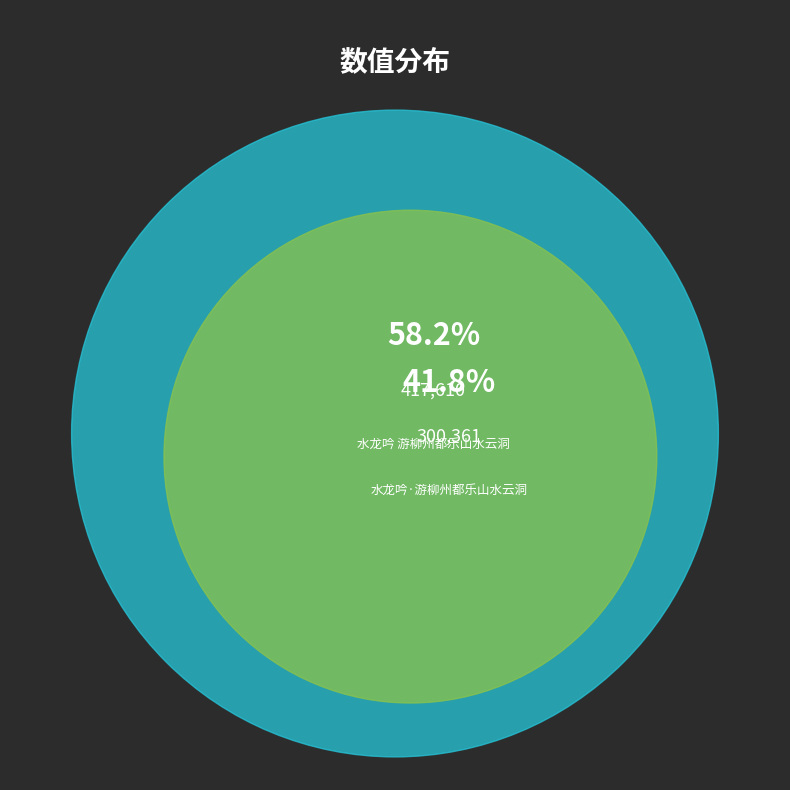

Between 水龙吟·游柳州都乐山水云洞 and 水龙吟 游柳州都乐山水云洞, which is larger?

水龙吟 游柳州都乐山水云洞